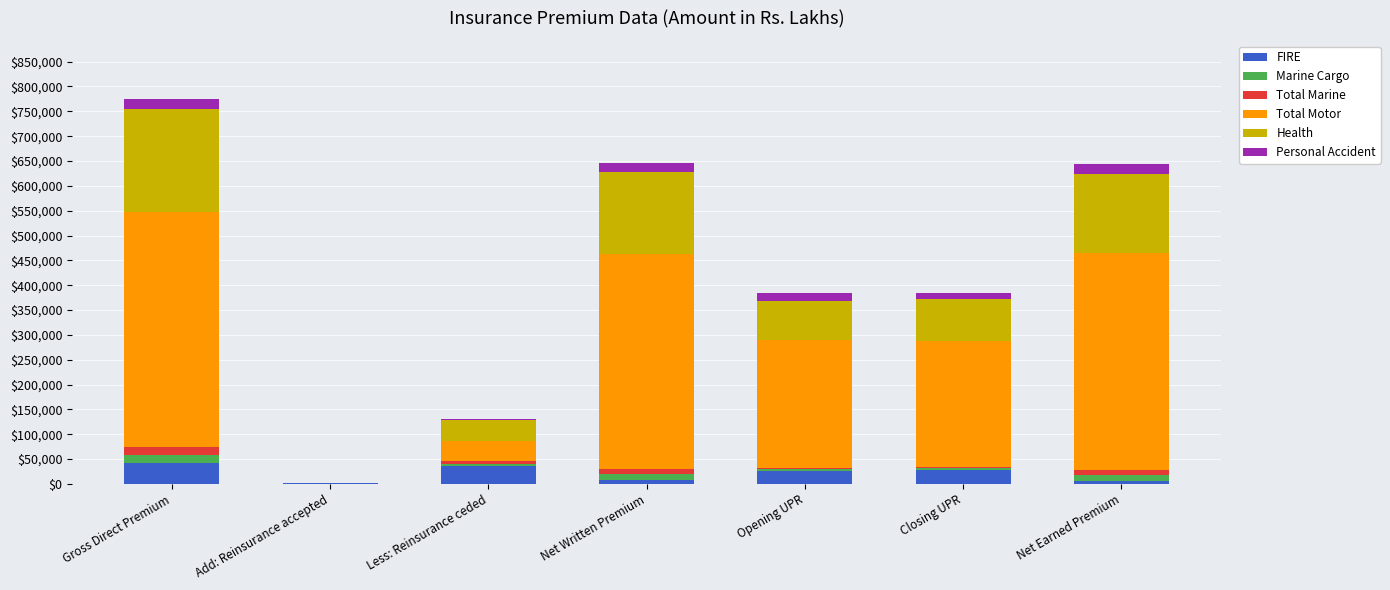

At which category is the sum across all series the highest?

Gross Direct Premium